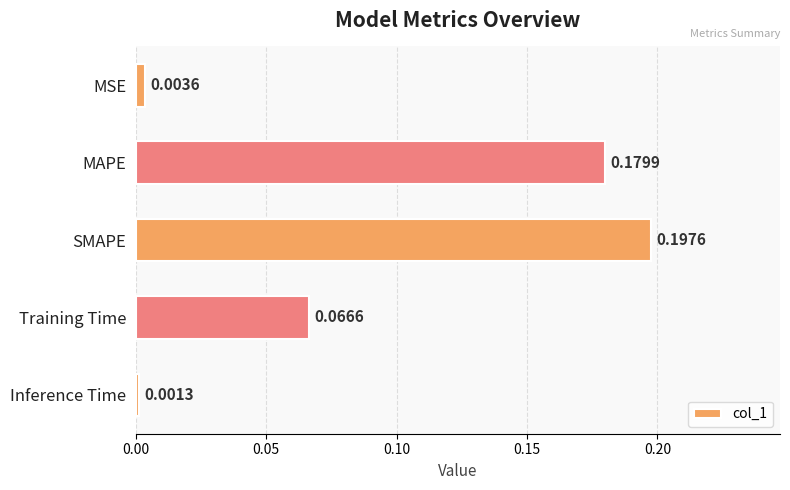

What is the sum of all values?

0.4